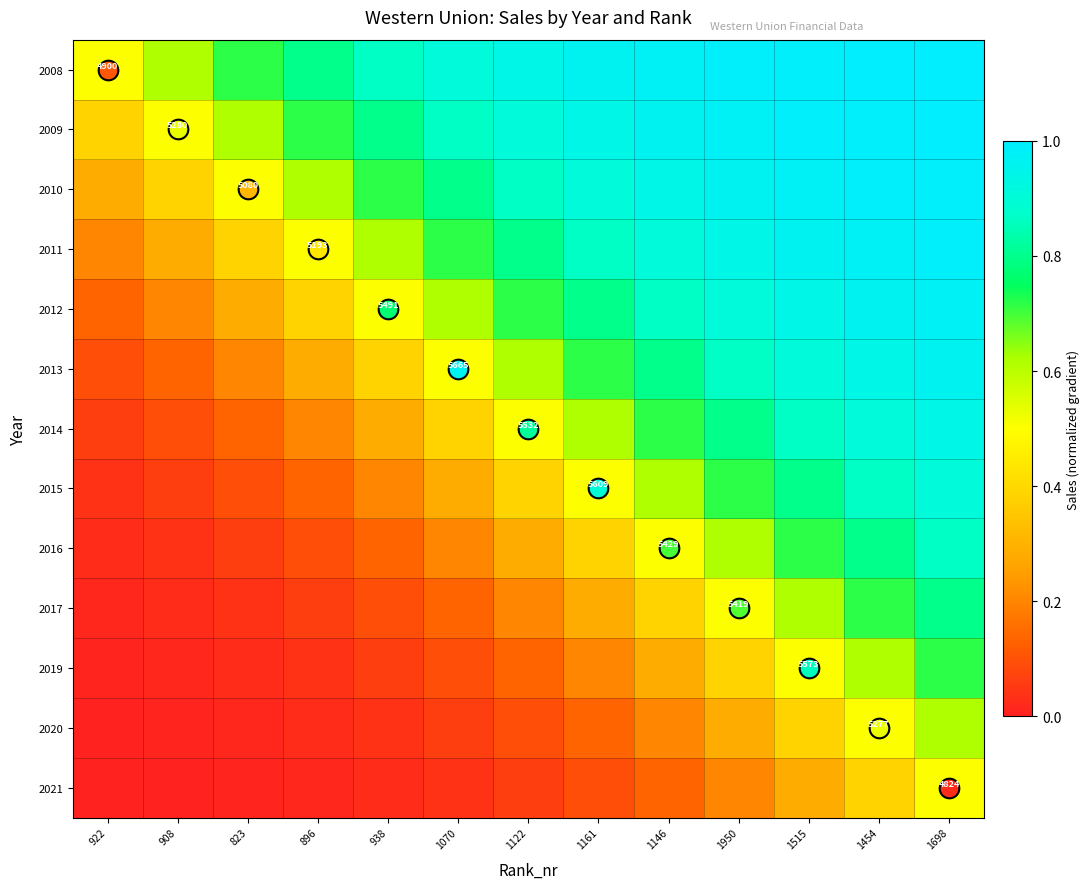

How many categories are shown in the chart?

13